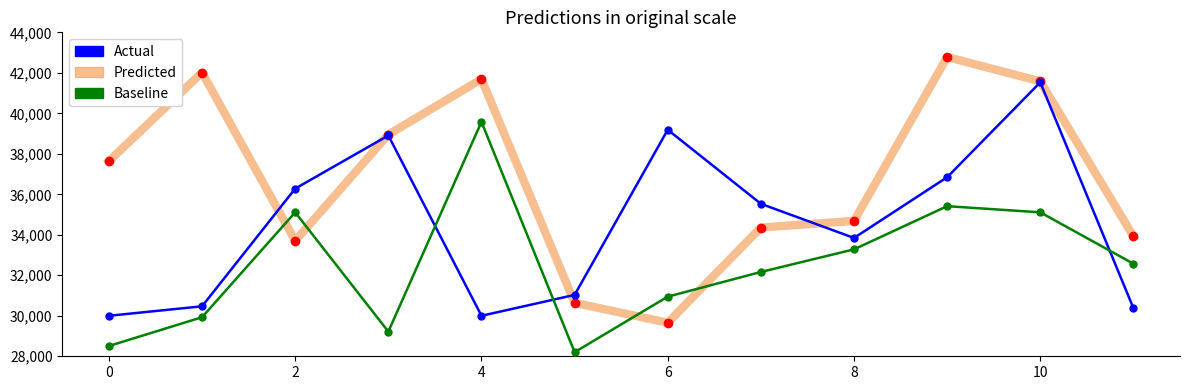

Which series has the largest total across all categories?

Predicted